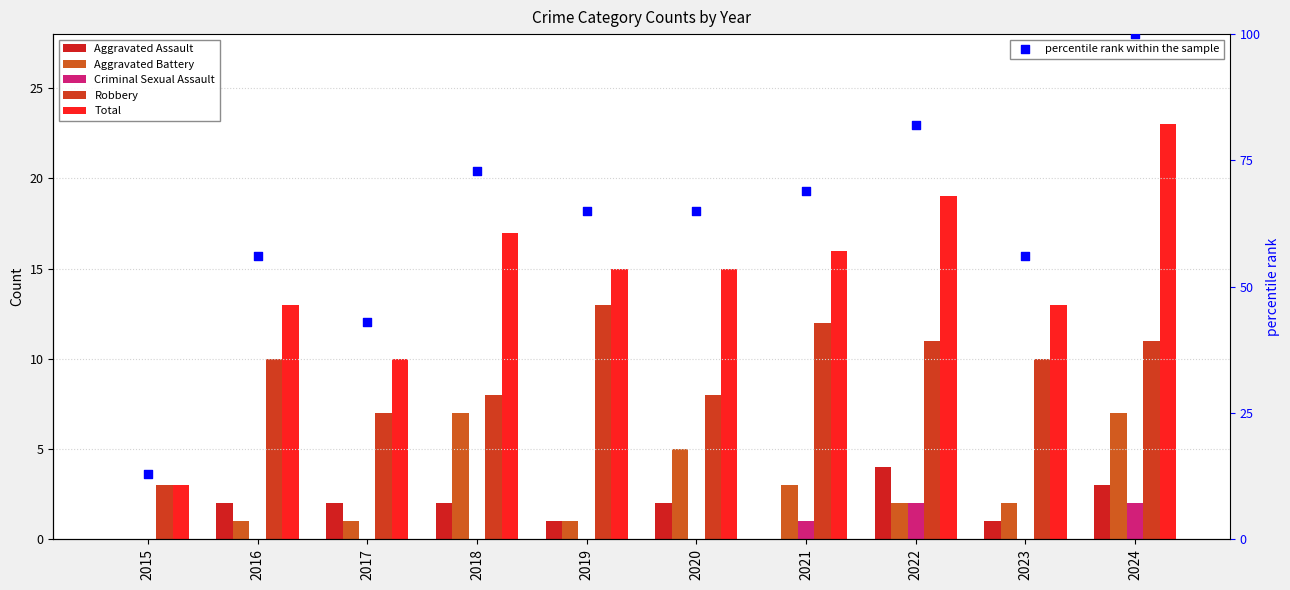

At how many categories does at least one series exceed 0?

10